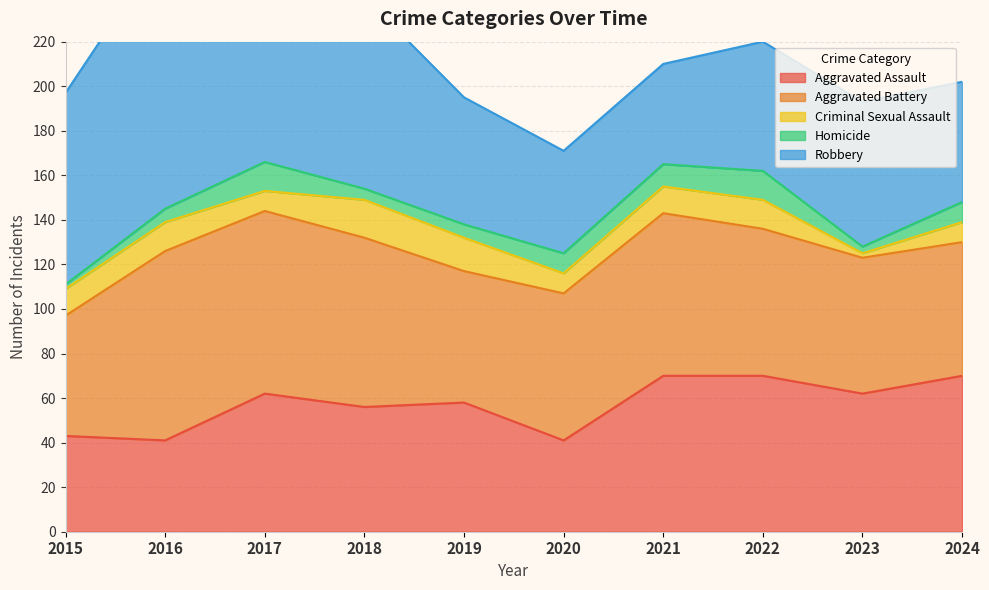

Rank the categories by Aggravated Assault value from lowest to highest.

2016, 2020, 2015, 2018, 2019, 2017, 2023, 2021, 2022, 2024